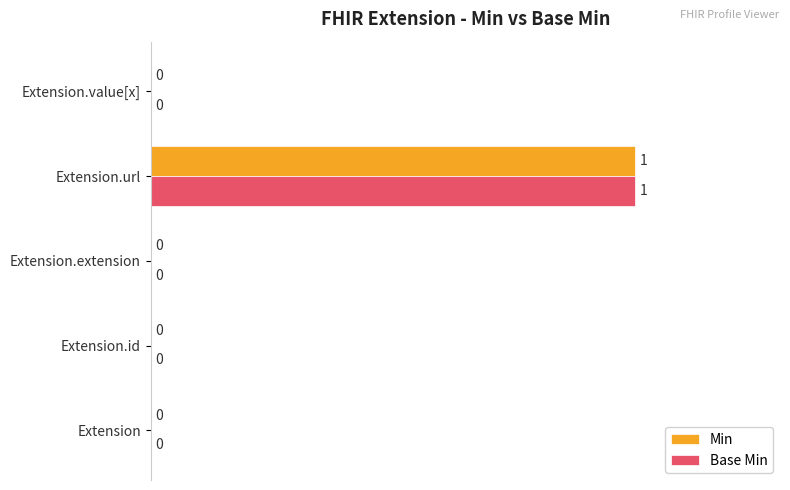

What is the sum of all Min values?

100